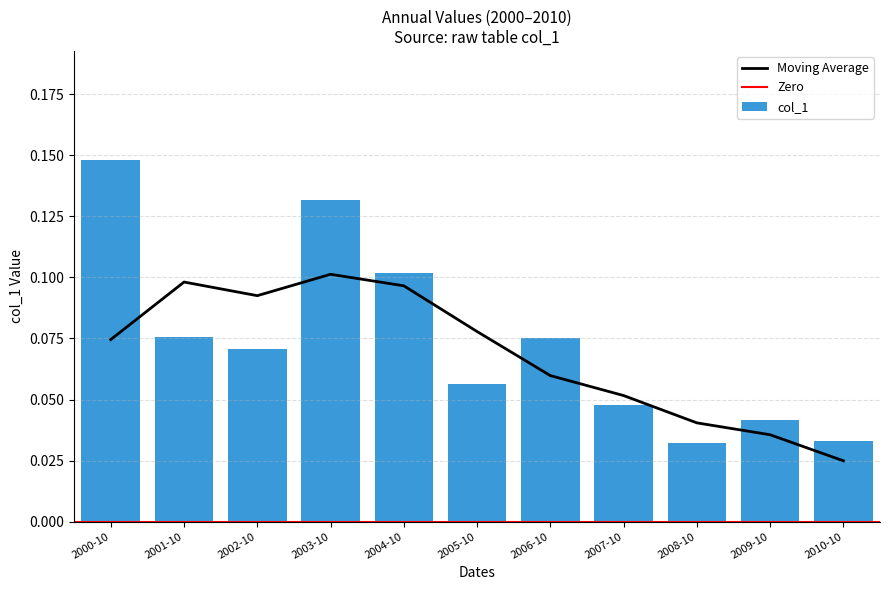

What is the average value?

0.1